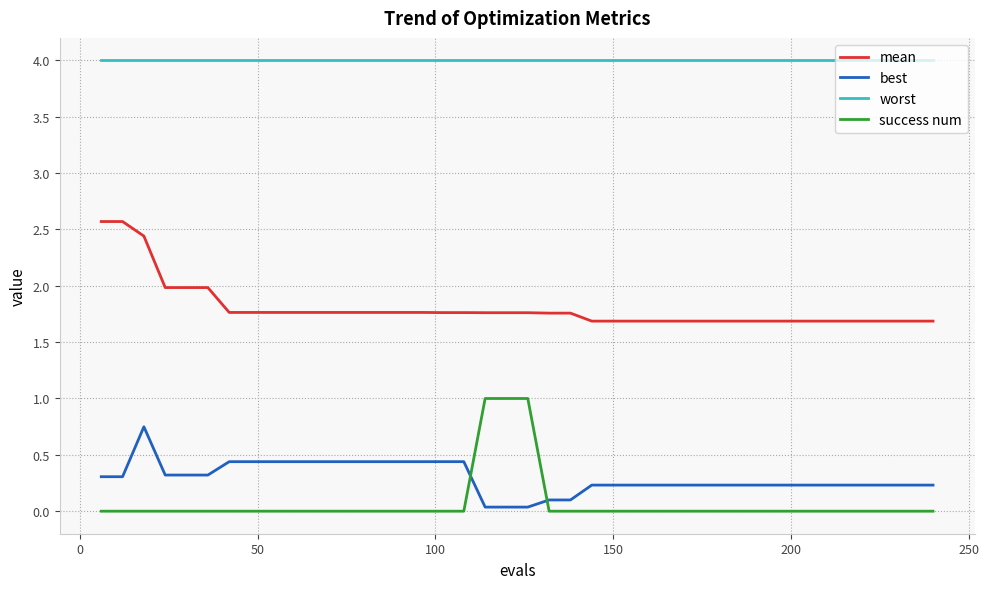

True or false: mean and best cross at least once.

False